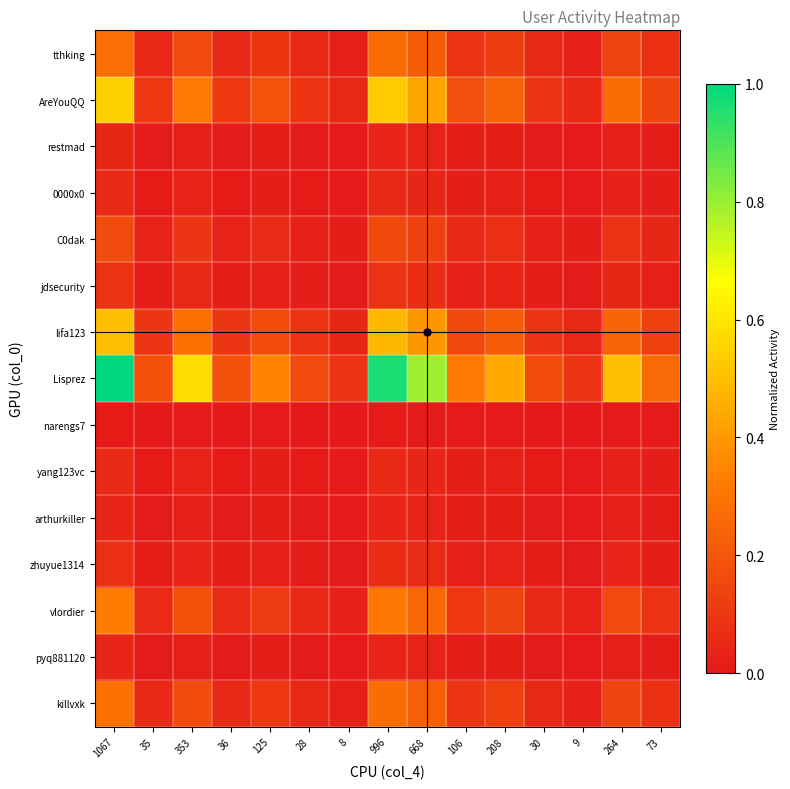

Which series has the largest total across all categories?

Lisprez